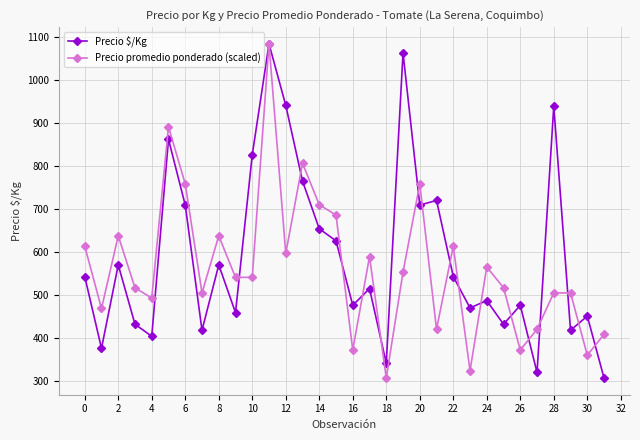

What is the minimum value for Precio $/Kg?

306.0